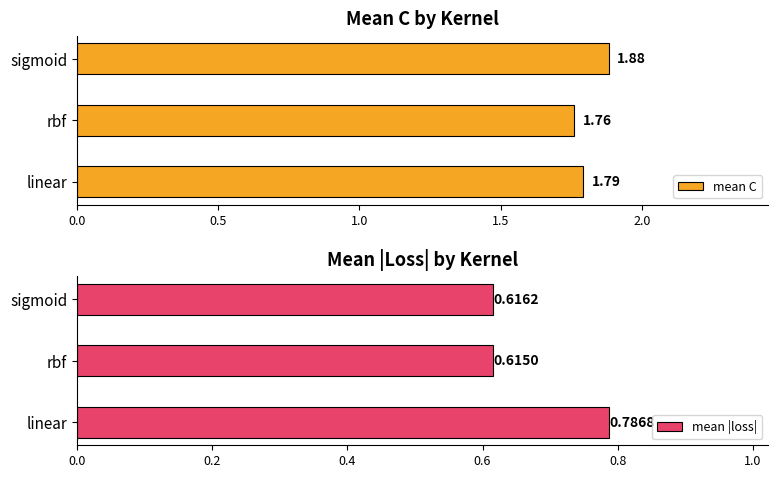

At which label is mean C closest to 1?

rbf